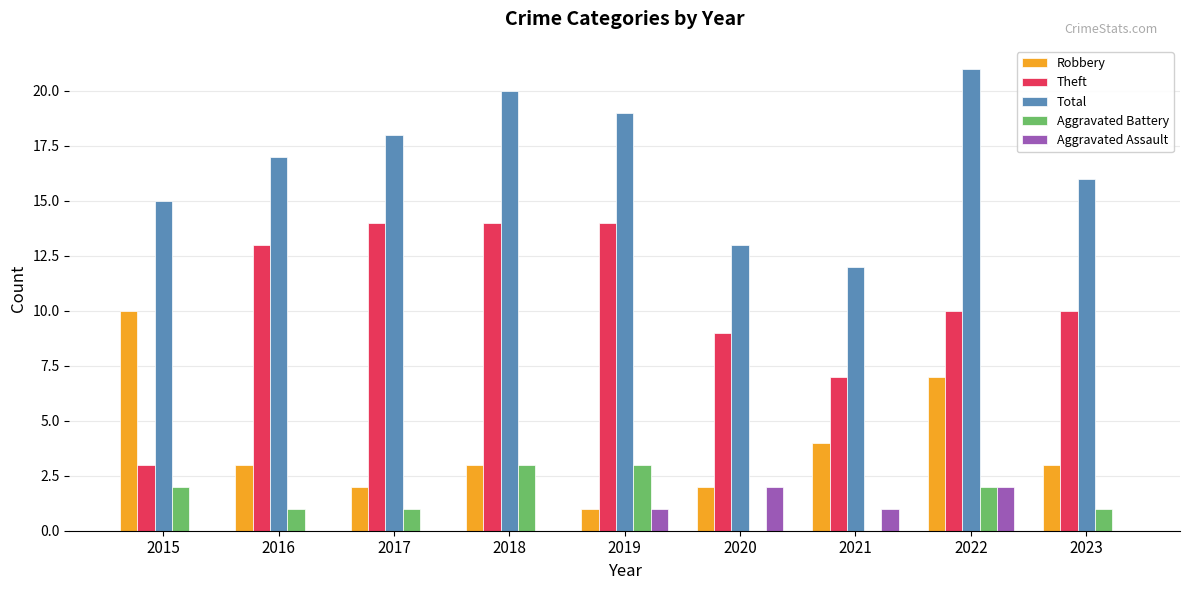

What is the sum of all Theft values?

94